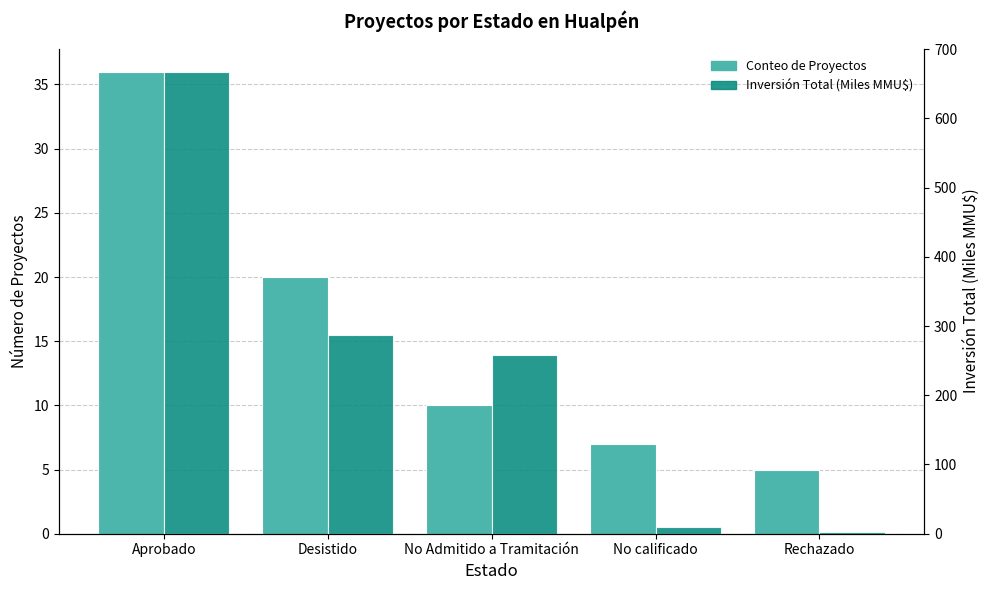

Where is Conteo de Proyectos nearest to the value 20?

Desistido